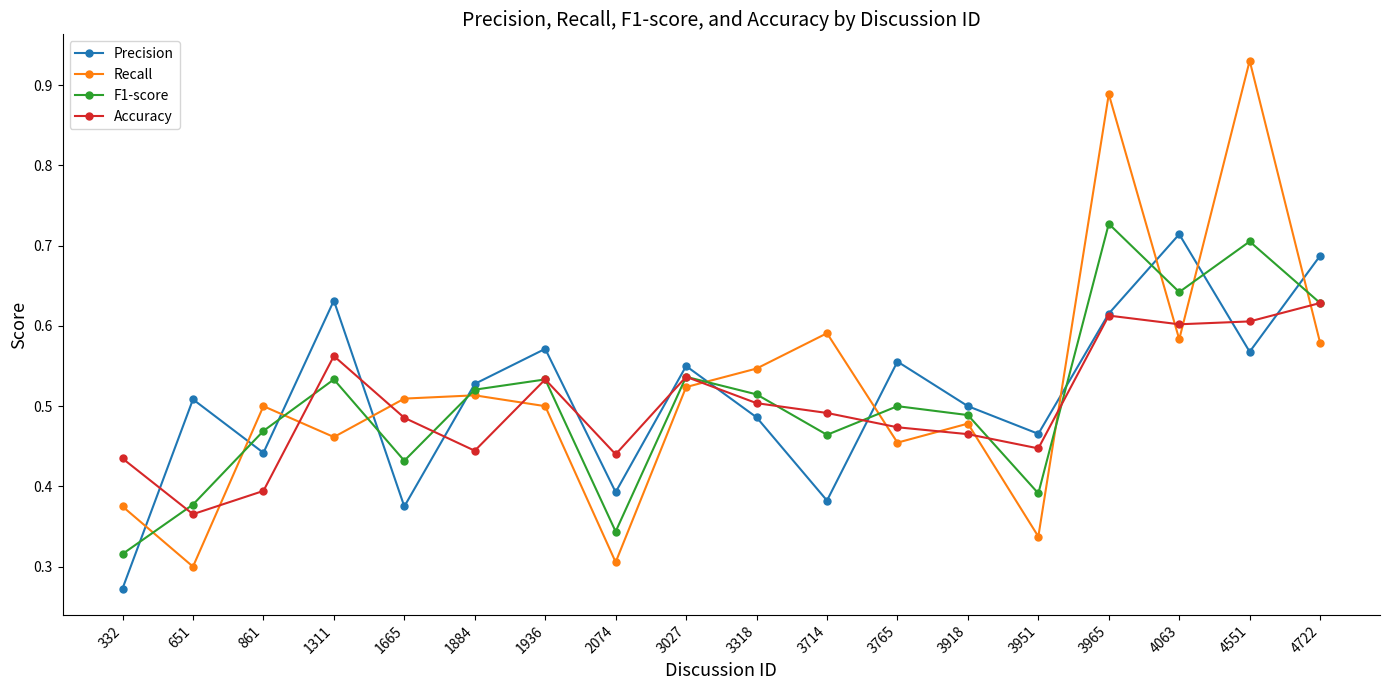

True or false: Precision has a value of 1.1 at 3965.

False